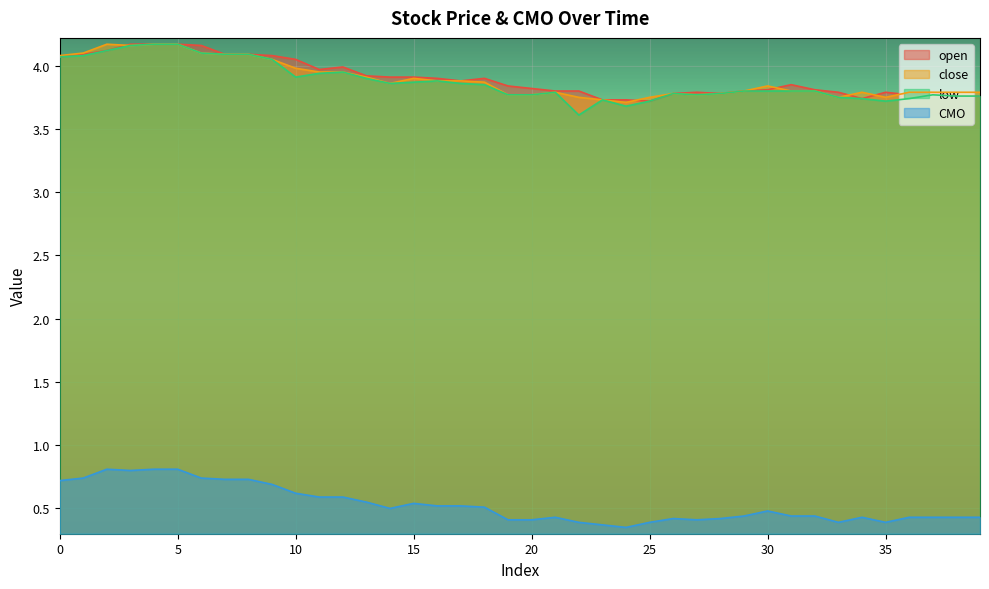

True or false: close and open intersect in this chart.

True